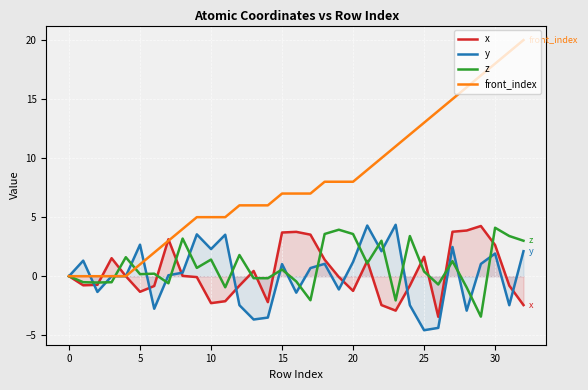

What is the label of the 13th point from the right?

20